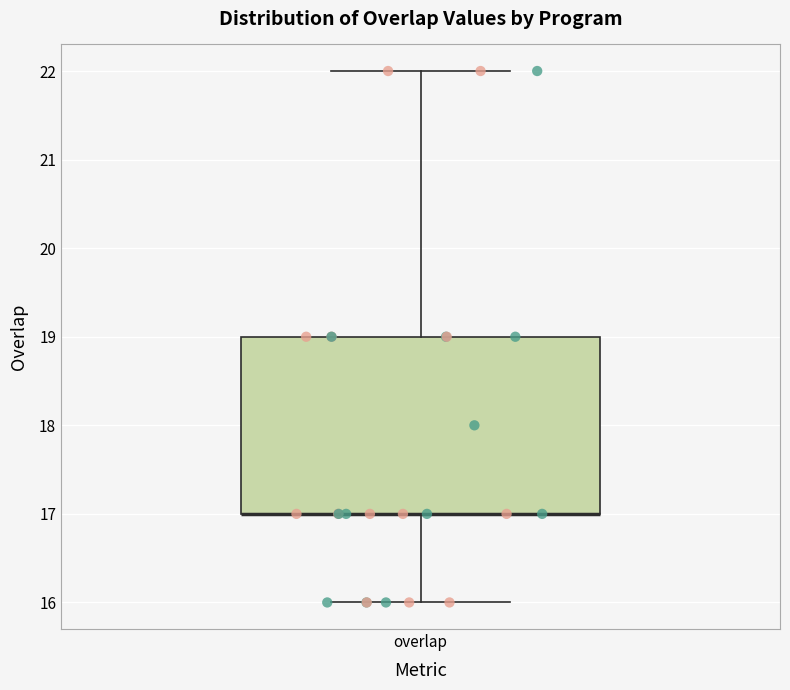

Transcribe this box plot: give where the median line is, the range the box spans, and where the two whiskers end, as read against the y-axis. The values are not printed on the chart, so give them approximately, as read against the axis.

median 17 (drawn on the box's lower edge), box 17 to 19, whiskers 16 to 22